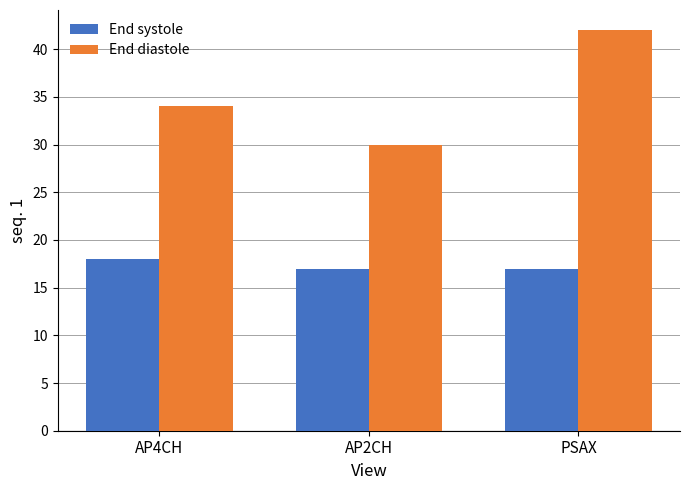

How many series are shown in this chart?

2